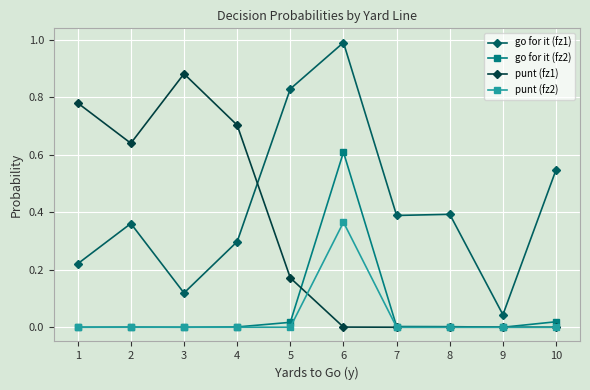

True or false: go for it (fz1) and punt (fz1) cross at least once.

True